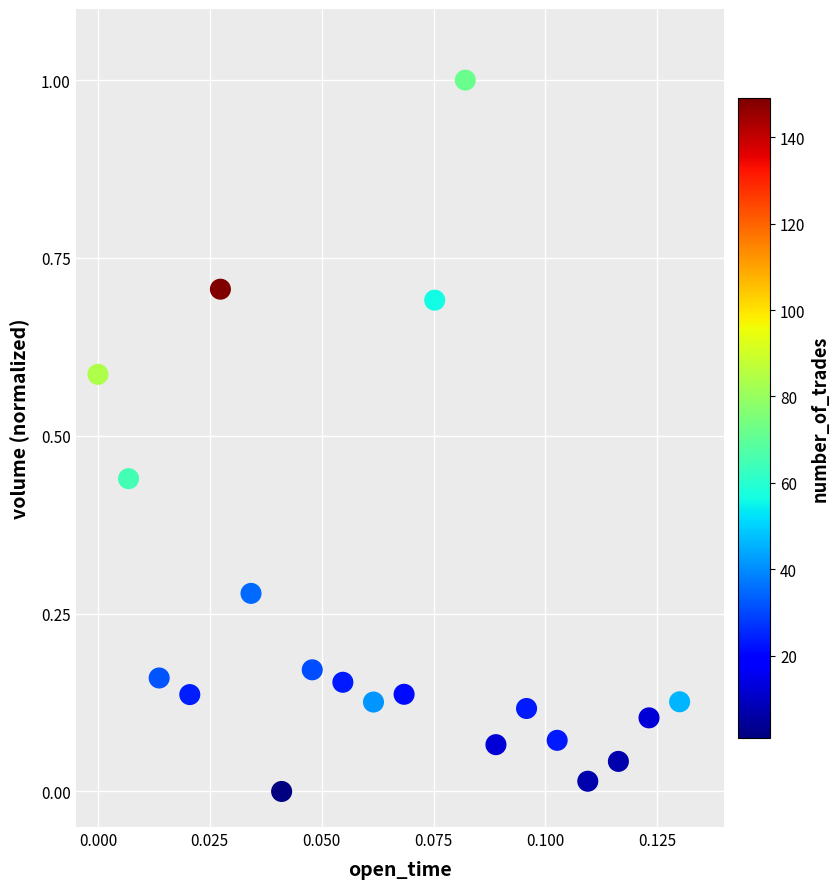

What is the range of Y values (max minus min)?

1.0